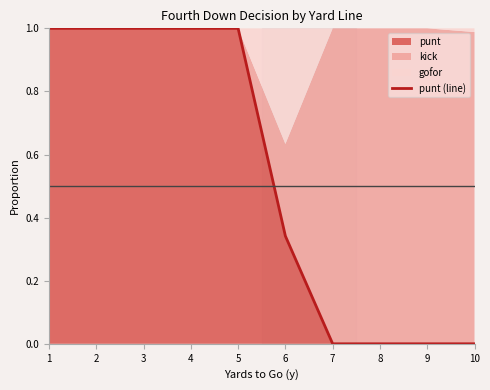

Rank the categories by value from lowest to highest.

7, 8, 9, 10, 6, 1, 2, 3, 4, 5